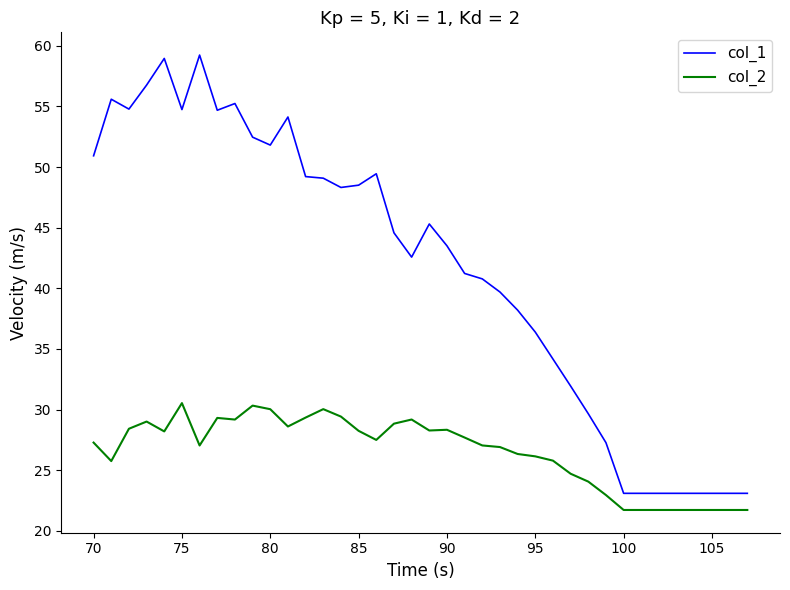

What is the greatest value displayed?

59.2